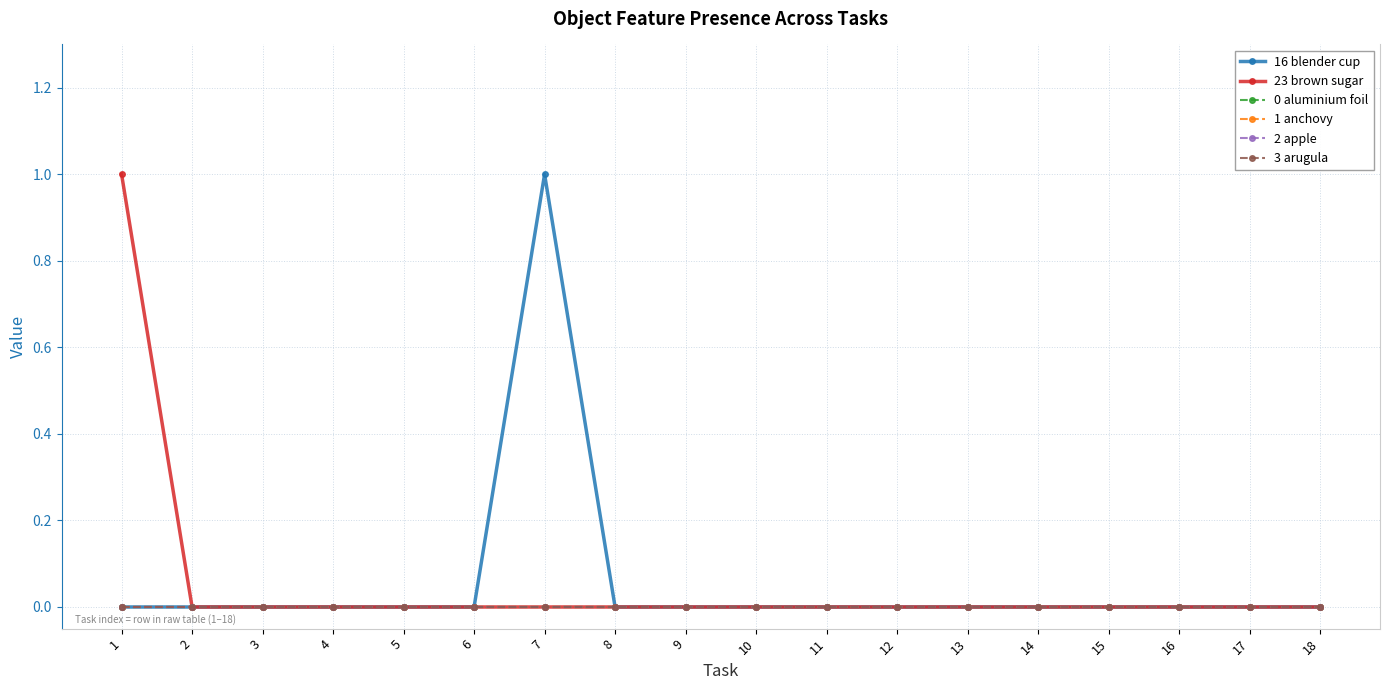

Is this an area chart (filled region under the line)?

No